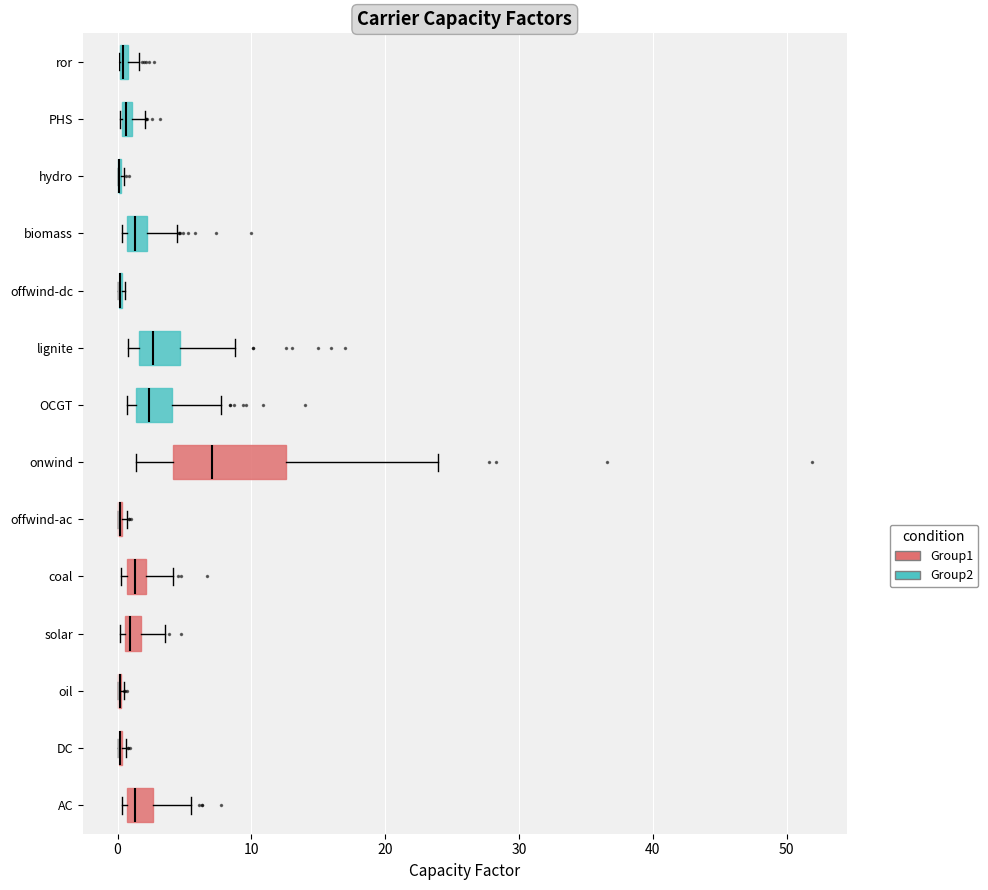

Where does the right whisker of the box for onwind end on the x-axis? The values are not printed on the chart, so give them approximately, as read against the axis.

24